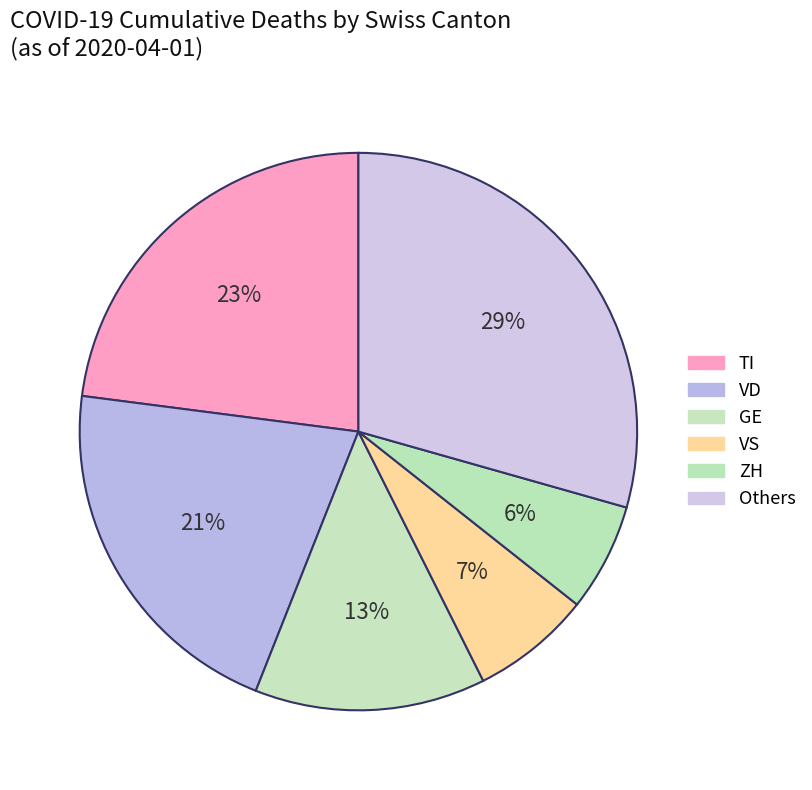

How many segments does this pie chart have?

6